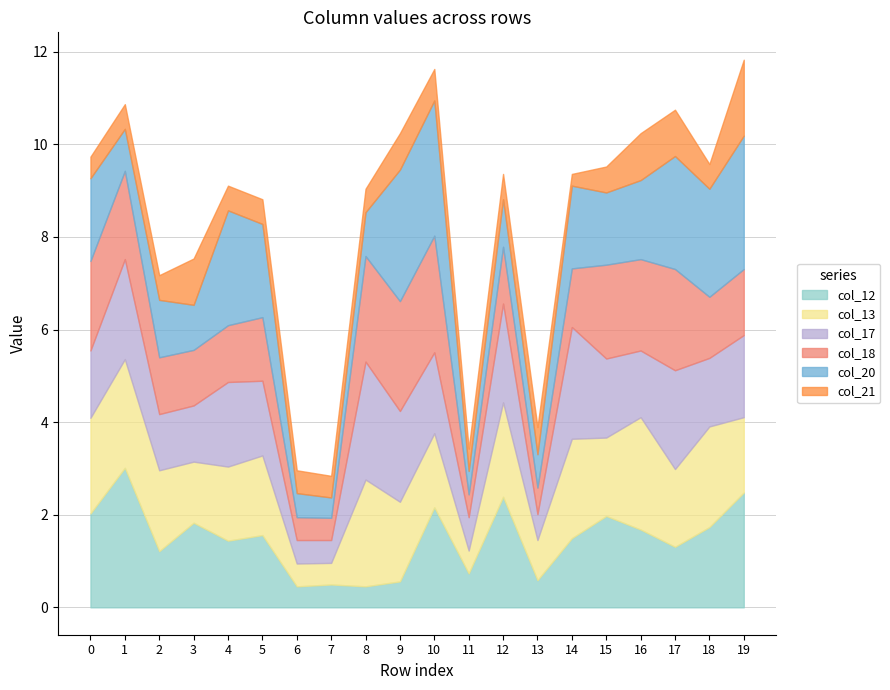

Which series has the largest total across all categories?

col_13